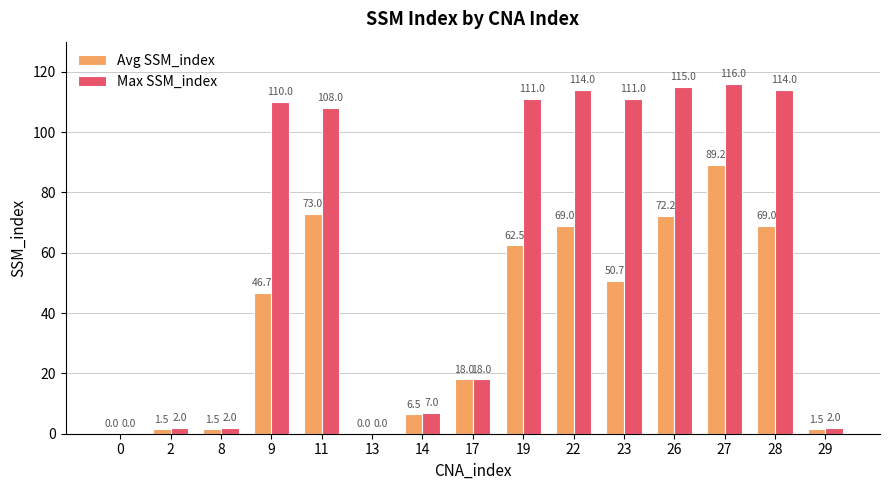

Between 0 and 29, which series saw the biggest shift?

Max SSM_index